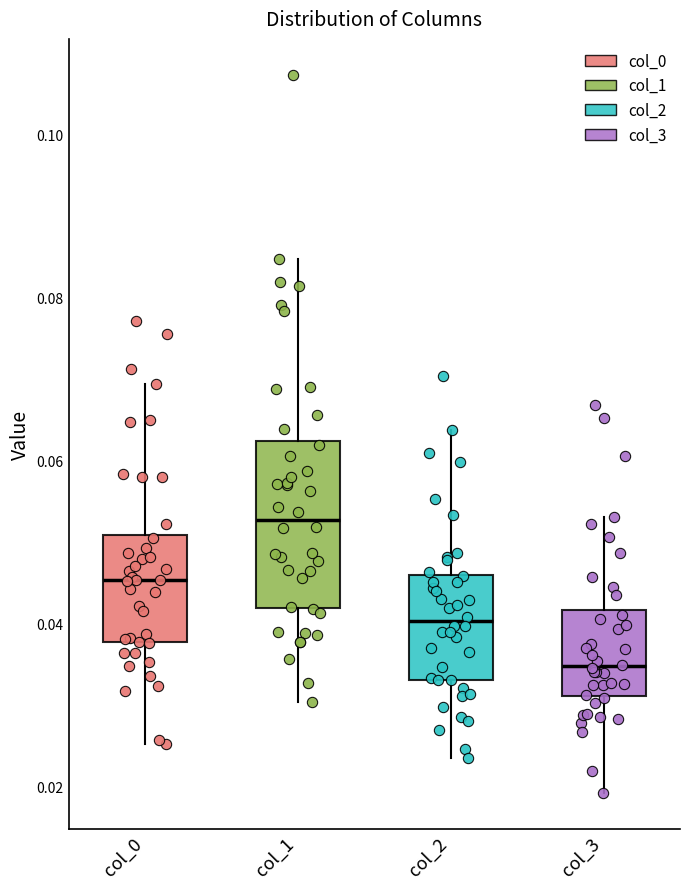

Where is the lower edge of the box for col_0 on the y-axis? The values are not printed on the chart, so give them approximately, as read against the axis.

0.038